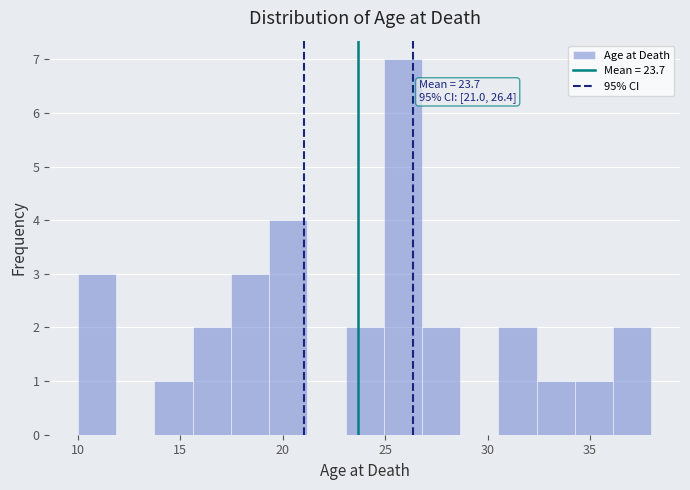

Read against the x-axis, roughly where is the centre of the tallest bar?

26.0